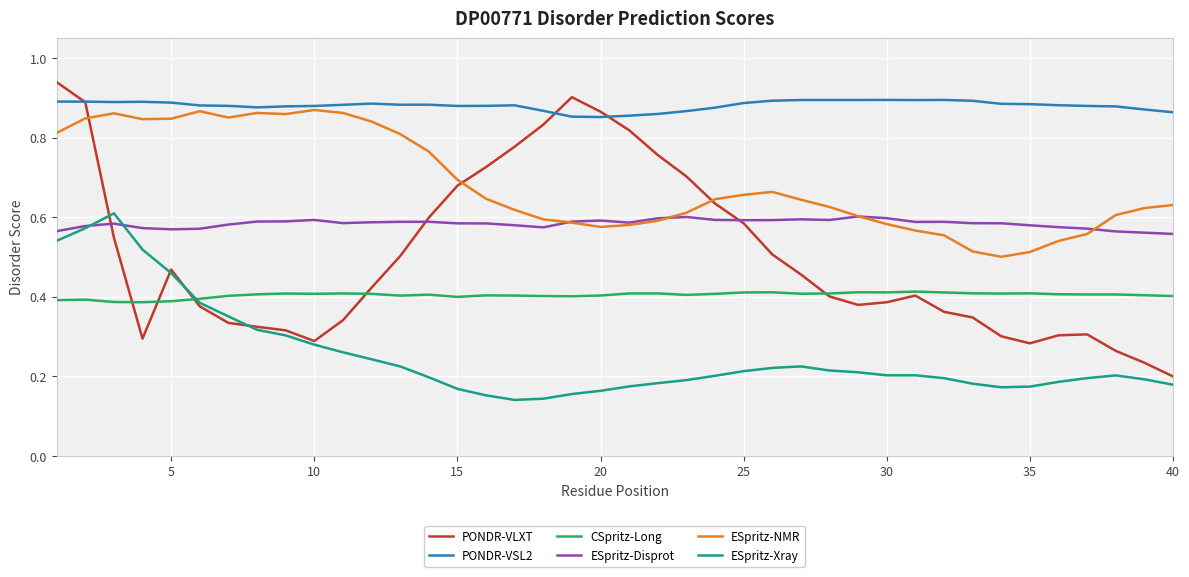

True or false: ESpritz-Xray and ESpritz-NMR intersect in this chart.

False